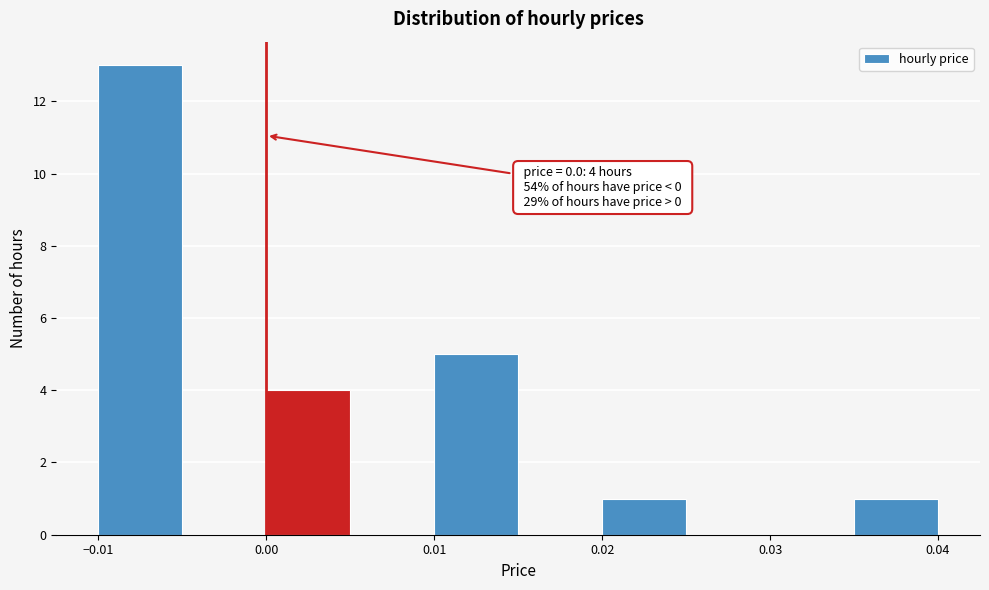

Which range on the x-axis has the tallest bar?

-0.010 to -0.005